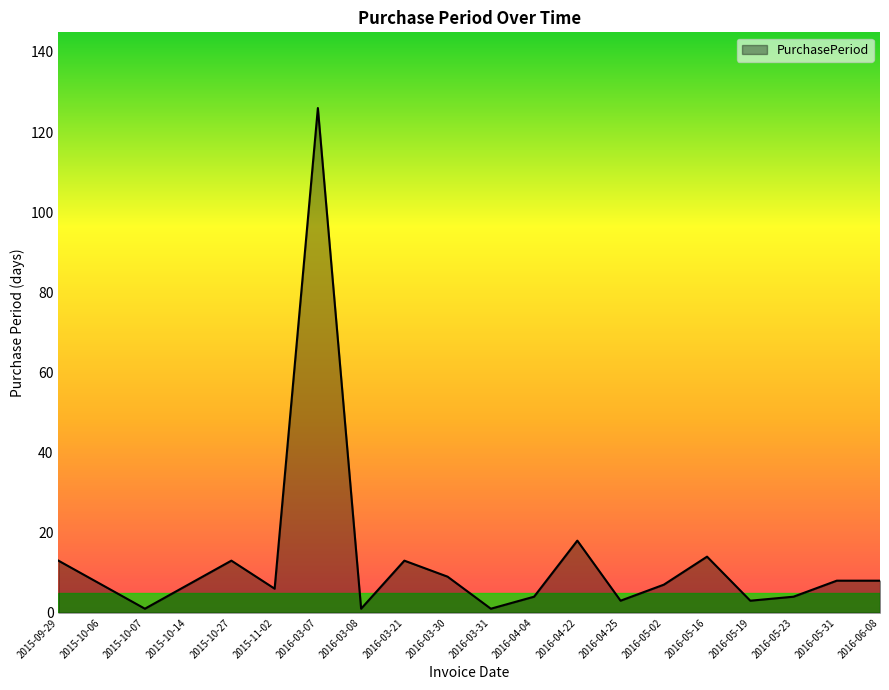

What is the difference between the values at 2016-03-07 and 2015-11-02?

120